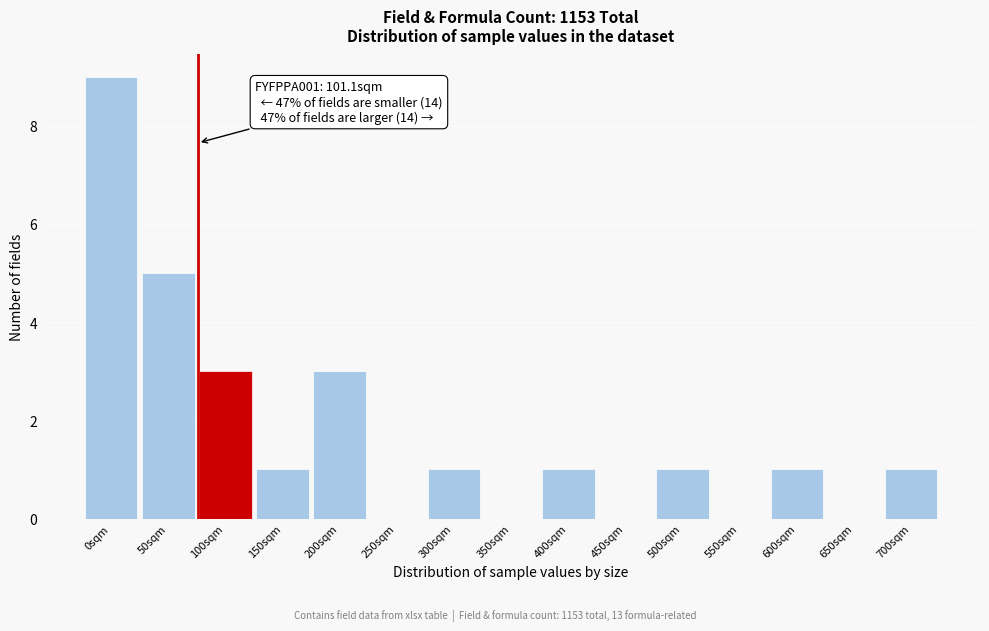

Reading right to left, what are all the values shown in this chart?

700sqm=1	650sqm=0	600sqm=1	550sqm=0	500sqm=1	450sqm=0	400sqm=1	350sqm=0	300sqm=1	250sqm=0	200sqm=3	150sqm=1	100sqm=3	50sqm=5	0sqm=9